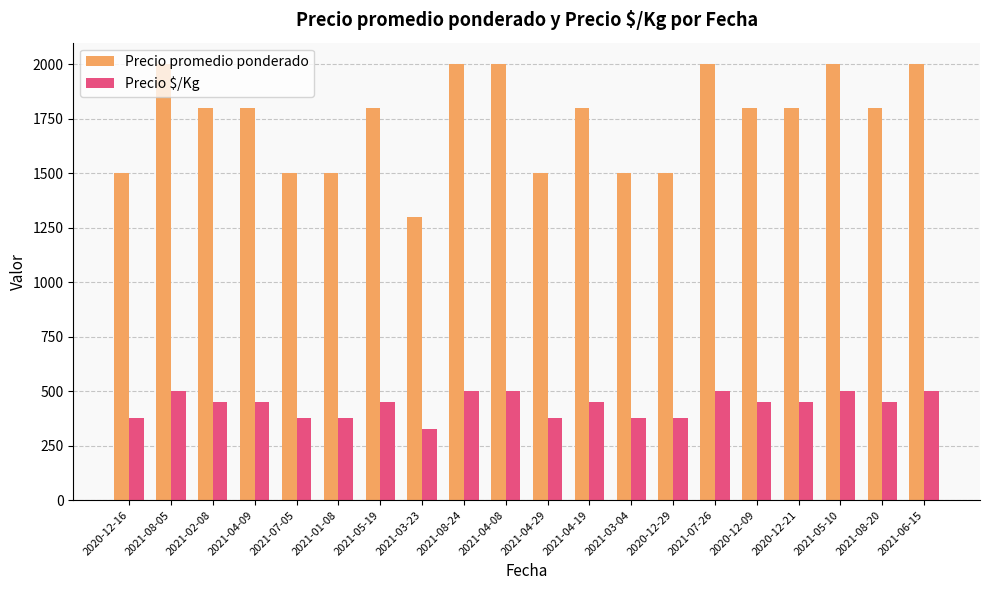

How many Precio $/Kg values are between 375 and 500?

19